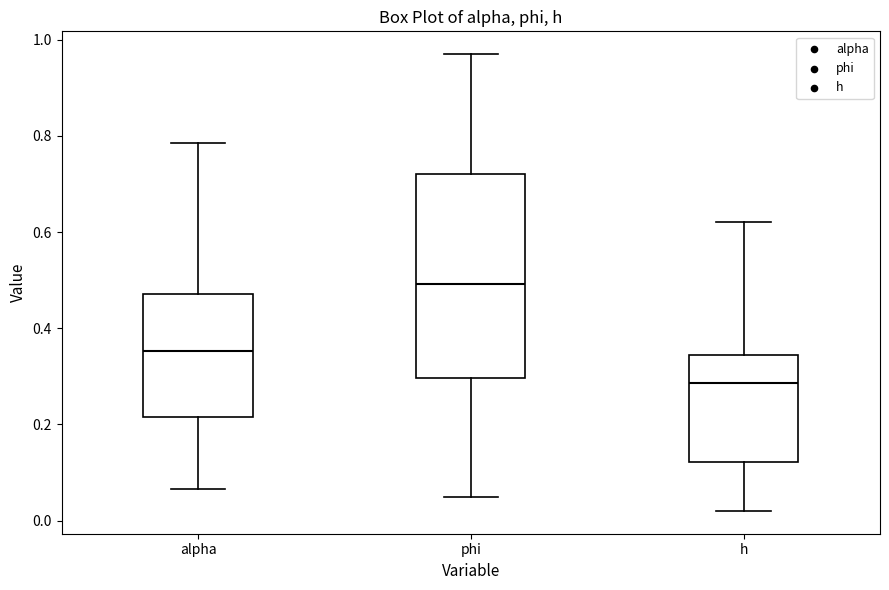

Reading left to right, read every box against the y-axis: the position of its median line, the range the box covers, and the ends of its whiskers. The values are not printed on the chart, so give them approximately, as read against the axis.

alpha: median 0.36, box 0.22 to 0.48, whiskers 0.06 to 0.78
phi: median 0.50, box 0.30 to 0.72, whiskers 0.04 to 0.96
h: median 0.28, box 0.12 to 0.34, whiskers 0.02 to 0.62